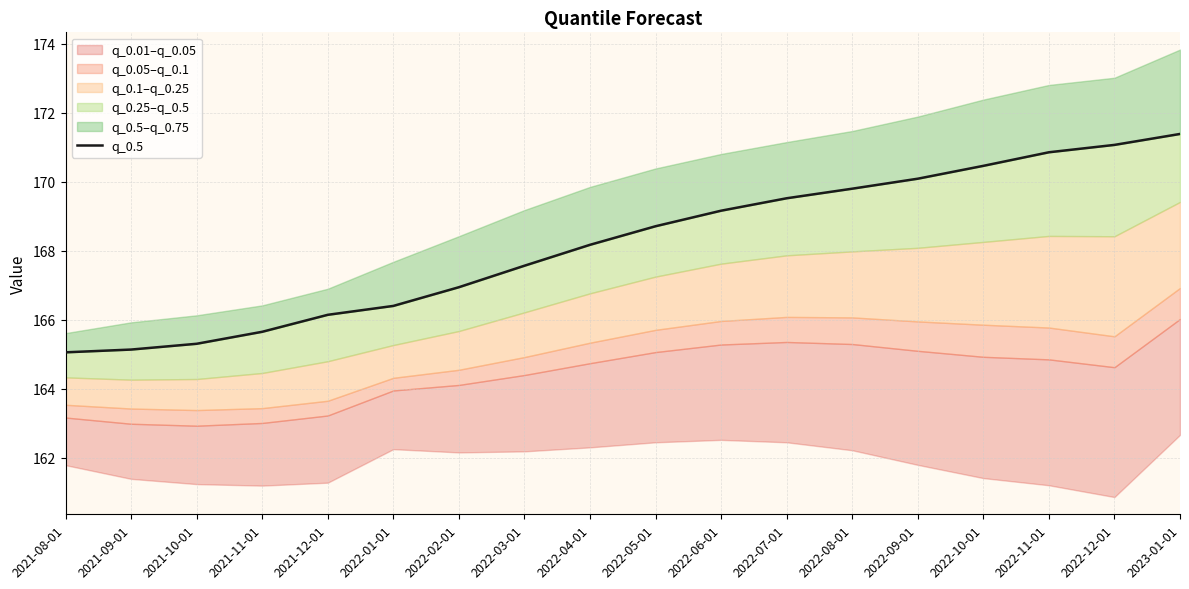

At which label is the value closest to 168?

2022-04-01